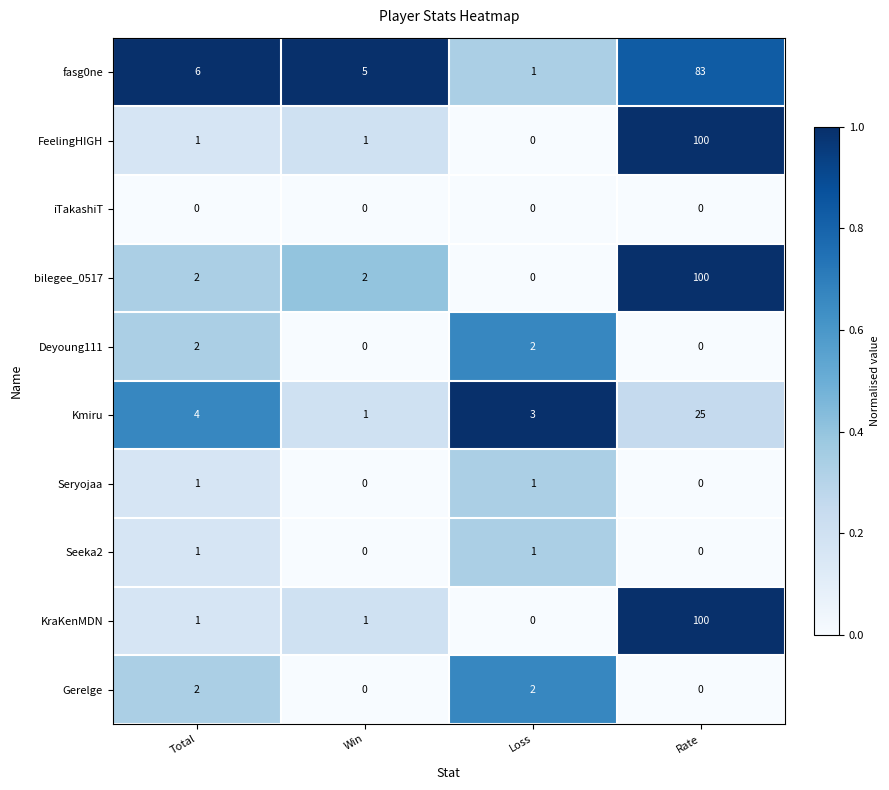

What is the difference between the highest and lowest values at Rate?

100